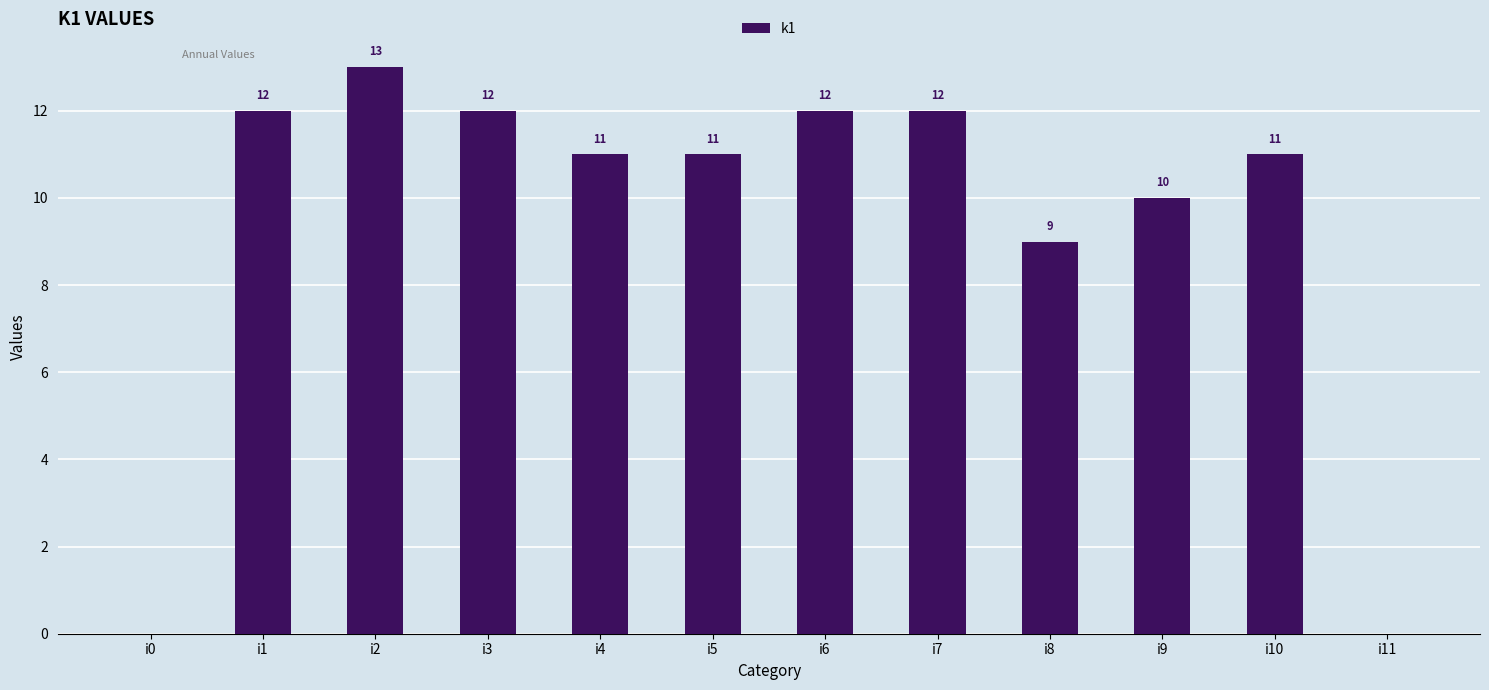

The chart shows a value of 3 at i1. True or false?

False